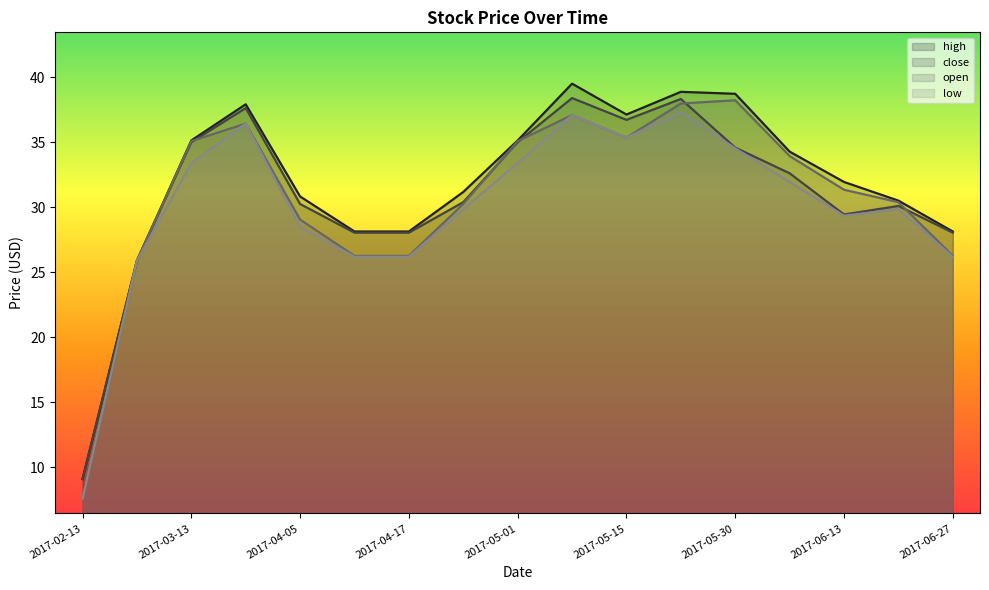

The high series shows 28.1 at 2017-06-27. True or false?

True